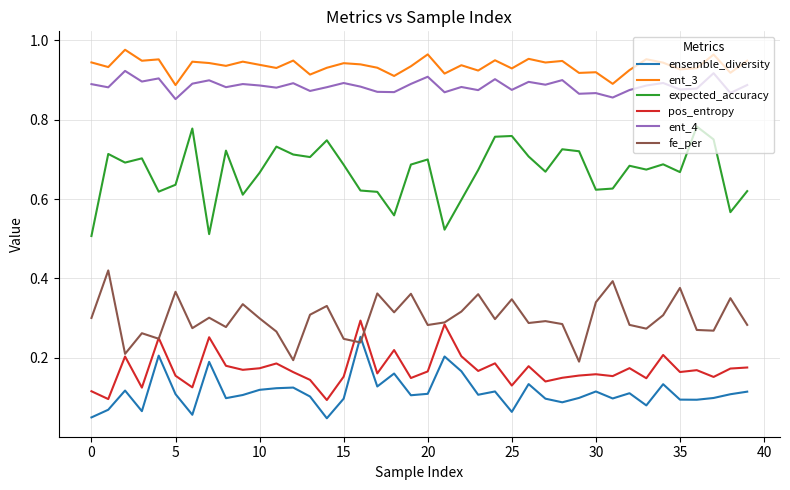

True or false: ent_3 and expected_accuracy cross at least once.

False